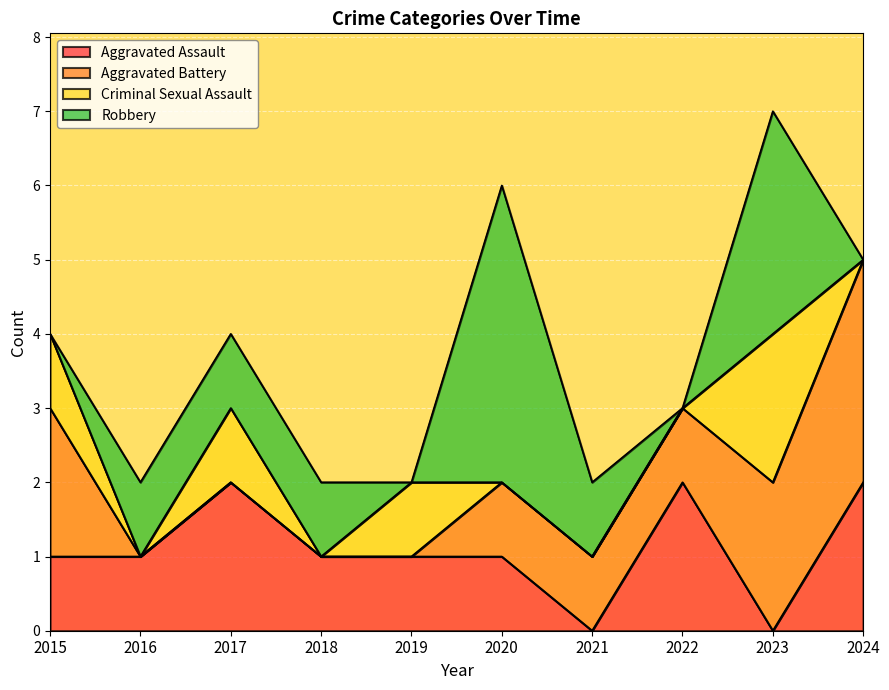

Which label corresponds to the smallest value in the chart?

2021